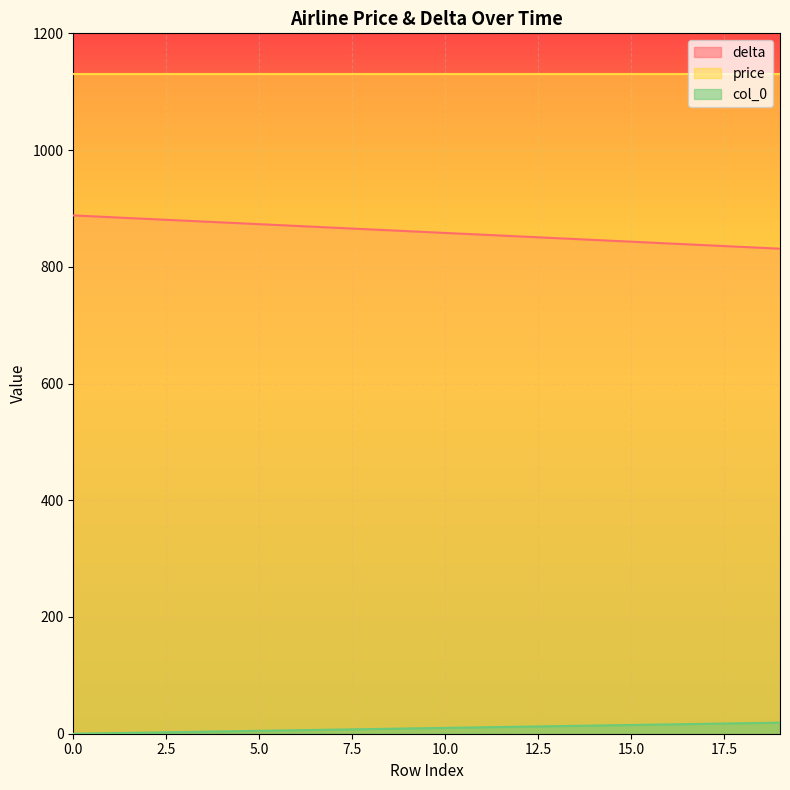

The value of price at 5.0 is 1130. True or false?

True